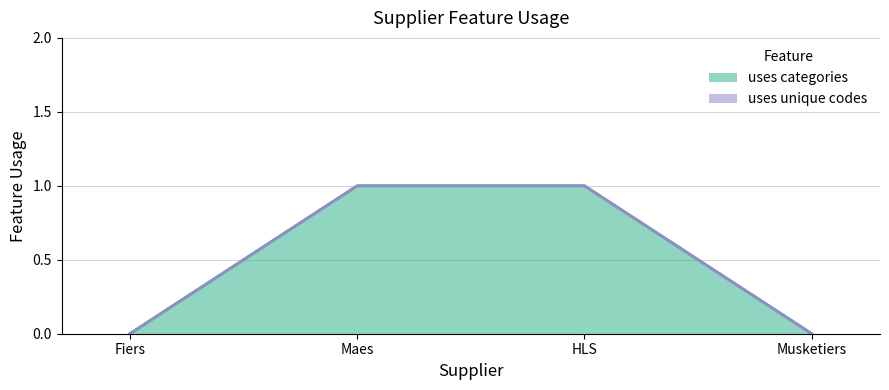

Reading left to right, transcribe all the data shown in this chart.

Fiers=0	Maes=1	HLS=1	Musketiers=0